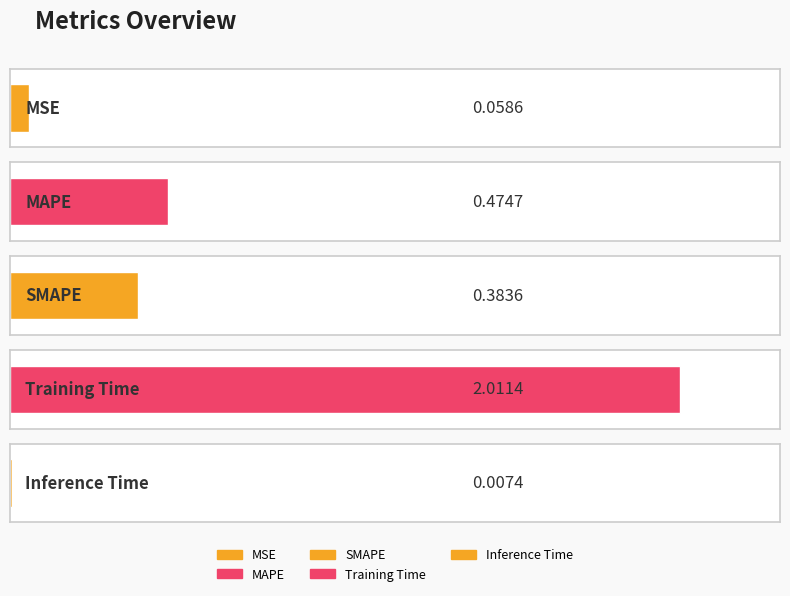

Reading left to right, list all the values displayed in this chart.

MSE=0.1	MAPE=0.5	SMAPE=0.4	Training Time=2.0	Inference Time=0.0